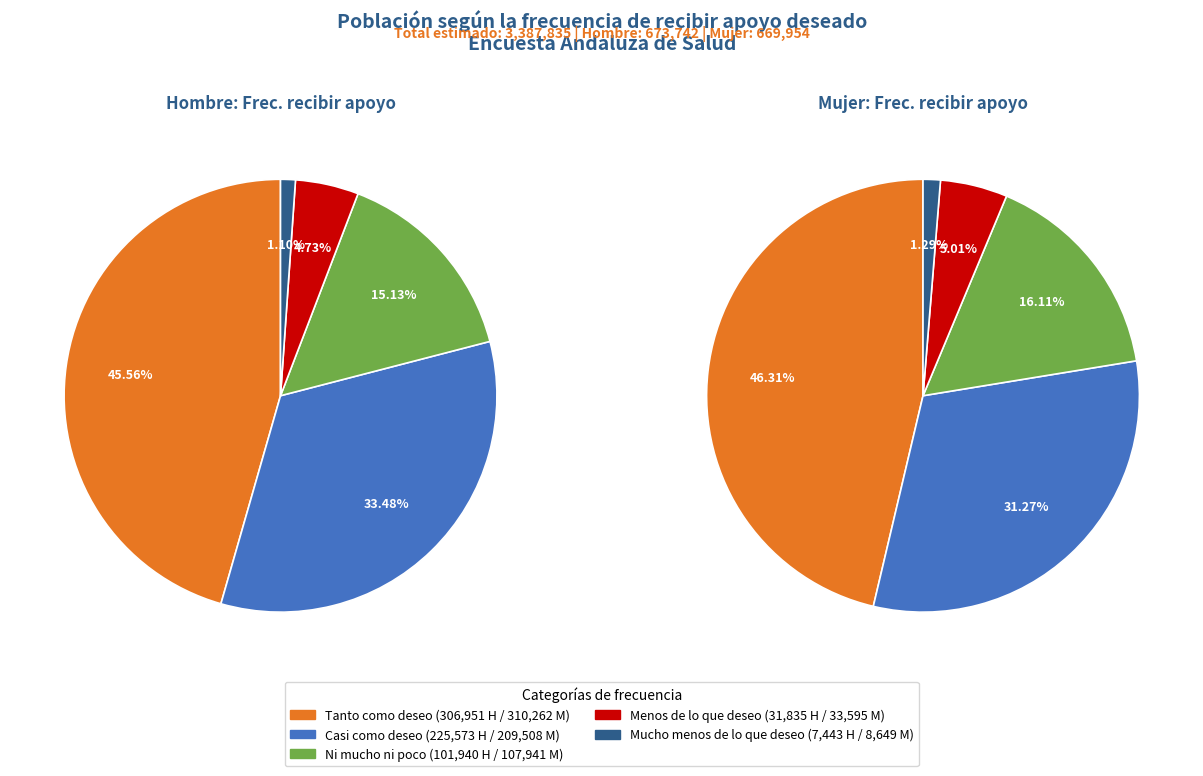

How many segments does this pie chart have?

5